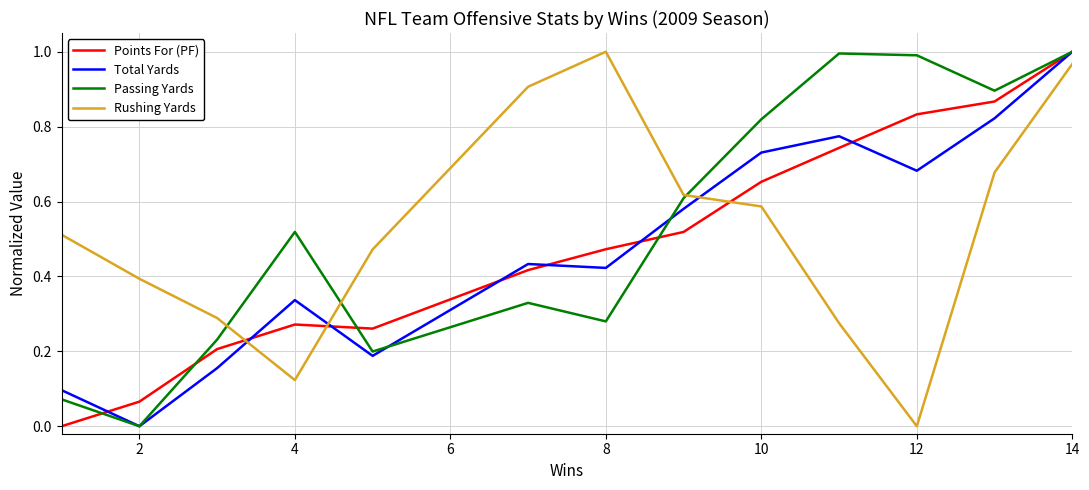

How many times do Passing Yards and Rushing Yards cross each other?

3